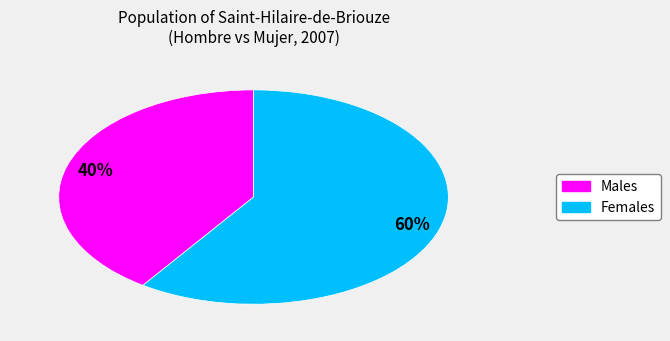

Does any single category account for the majority?

Yes